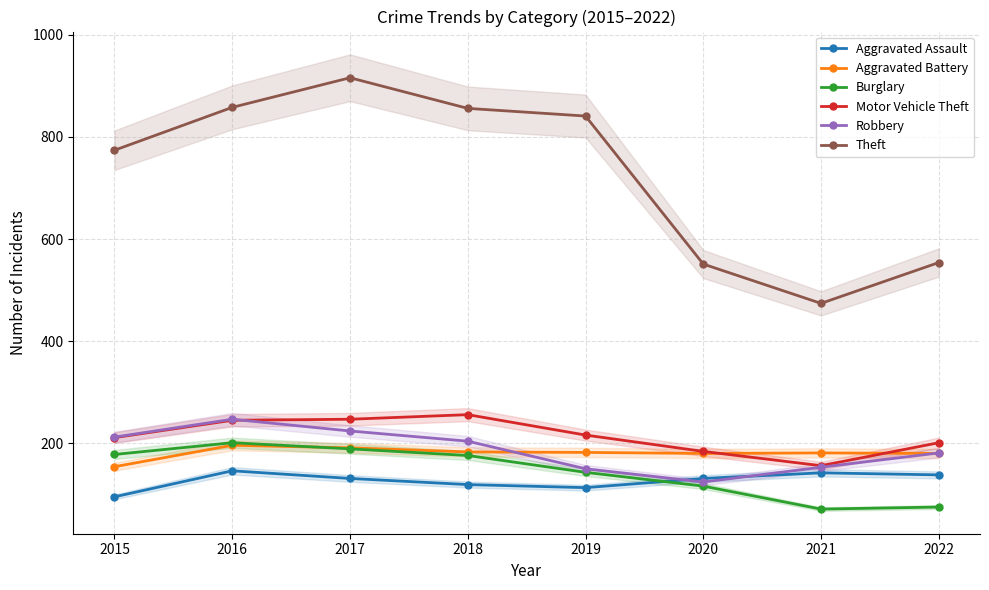

Read the Theft value at 2017.

916